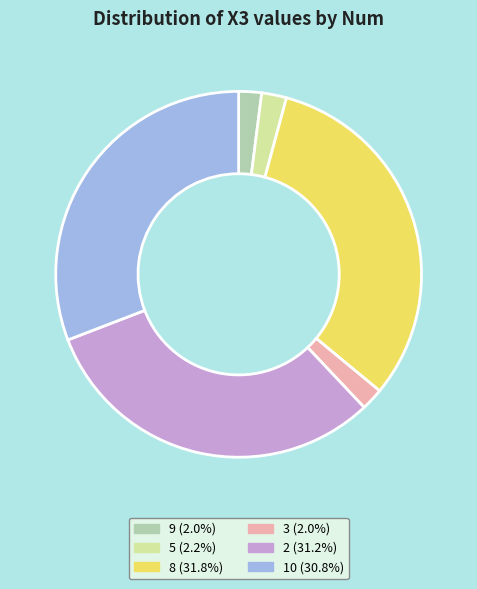

Approximately how many times larger is the value at 10 compared to 9?

15.3